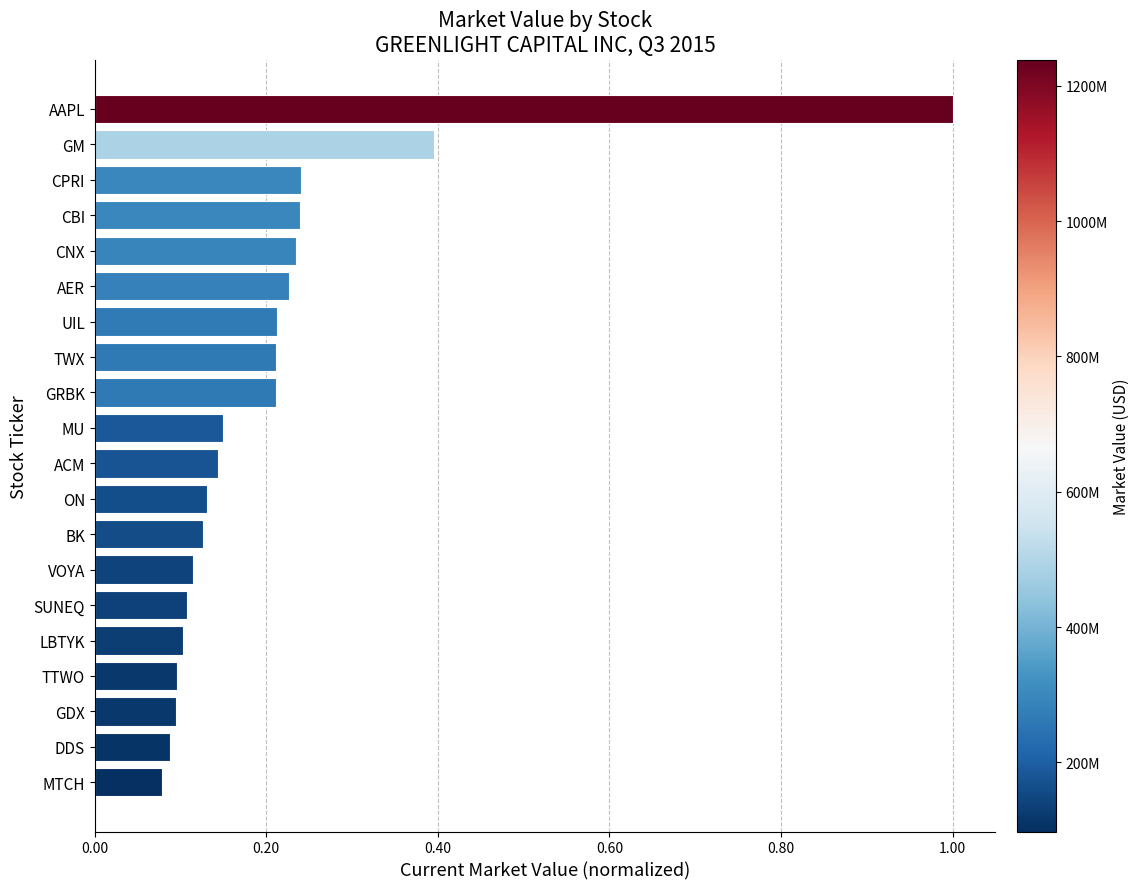

Which category has the highest value across all series?

AAPL